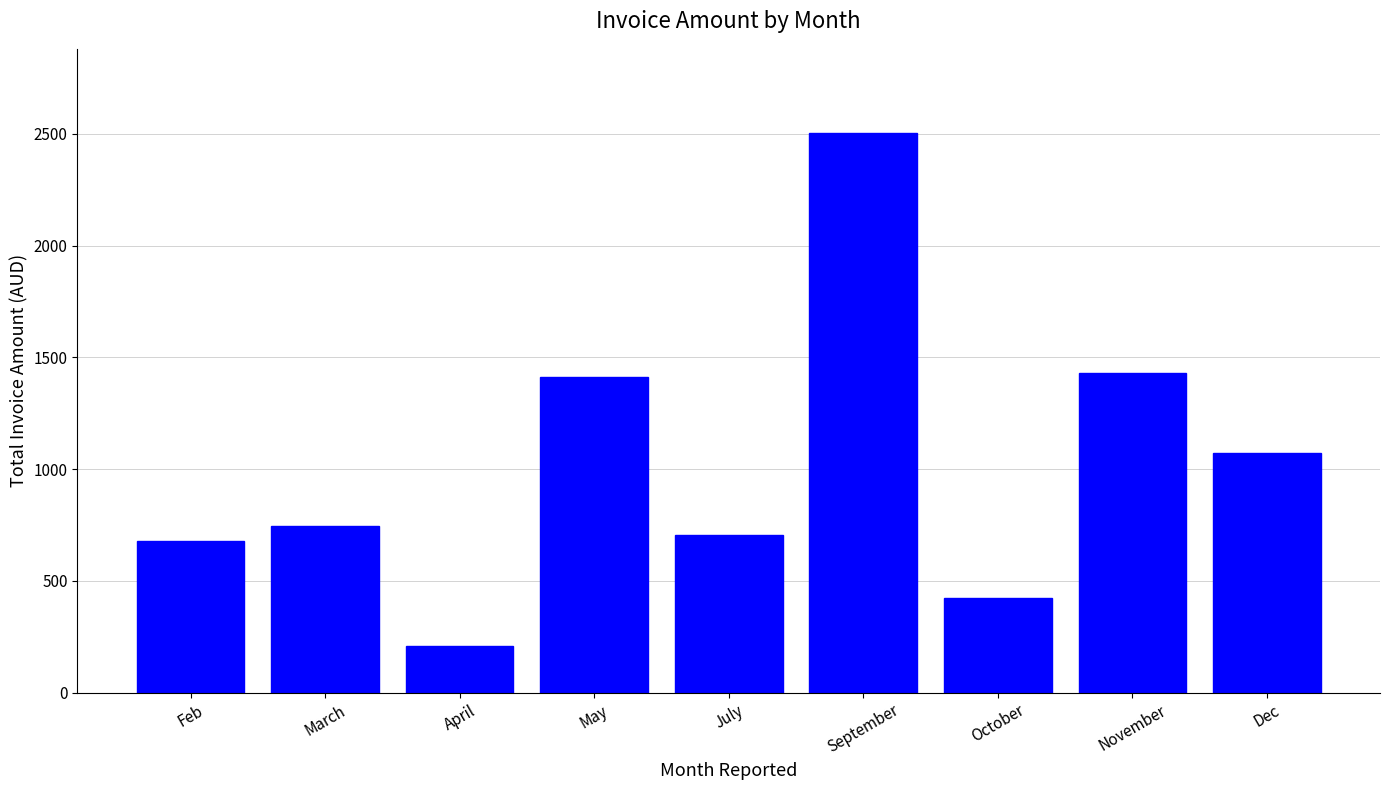

Reading right to left, transcribe all the data shown in this chart.

1073.3	1431.1	422.8	2504.4	705.1	1410.2	208.3	746.2	676.2